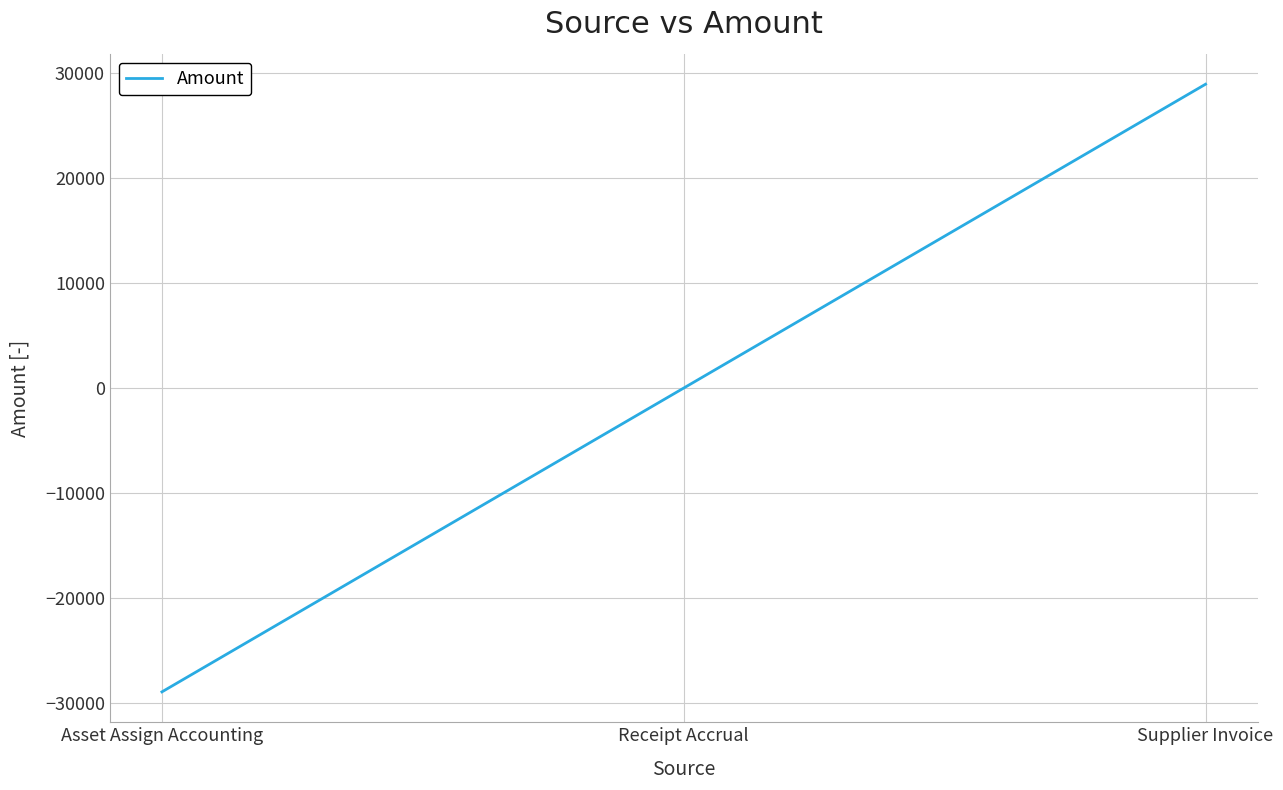

Reading left to right, list all the values displayed in this chart.

-28964.2	0.0	28964.2